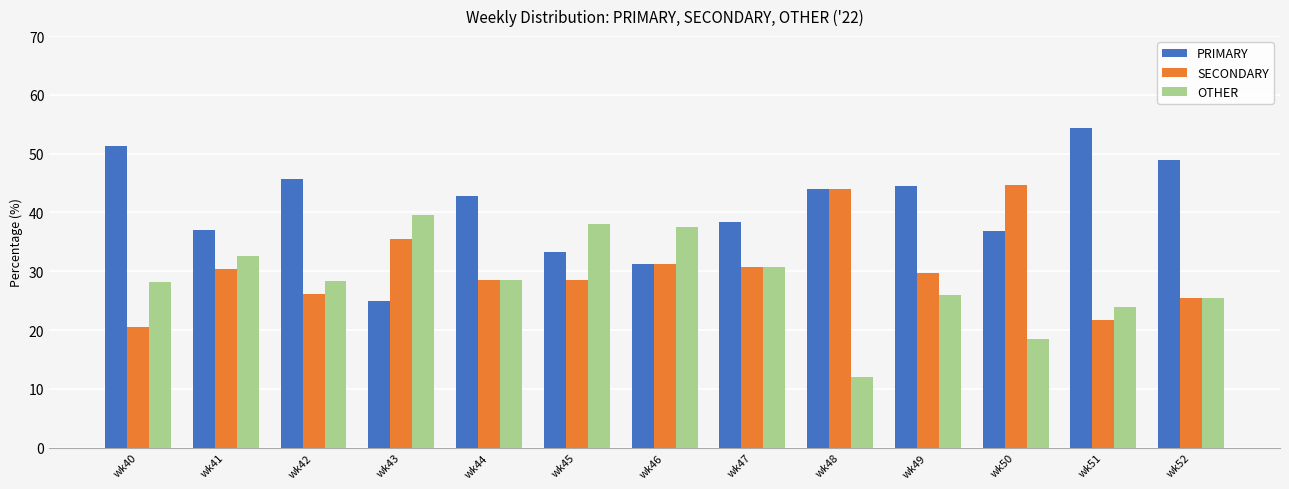

How many values in the PRIMARY series are below 42?

6